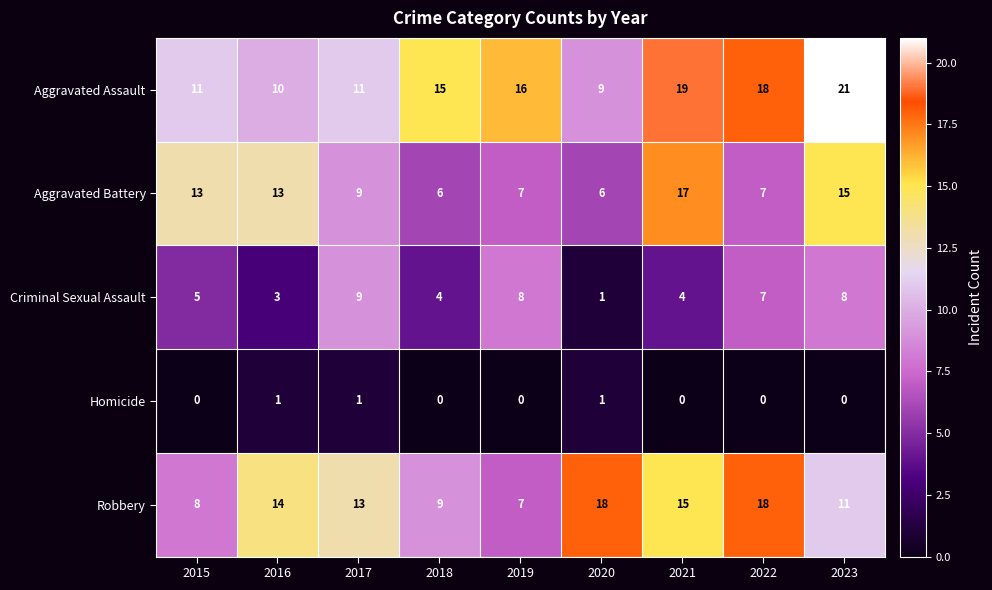

The Robbery series shows 14 at 2016. True or false?

True